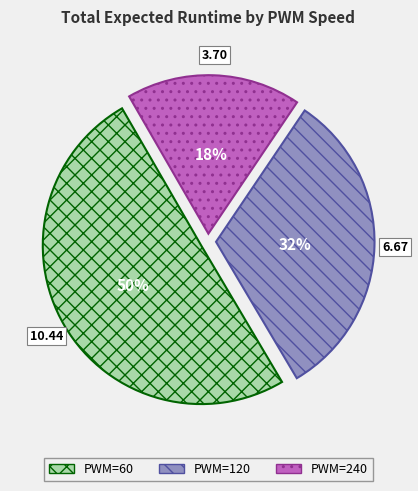

Rank the categories by value from lowest to highest.

PWM=240, PWM=120, PWM=60